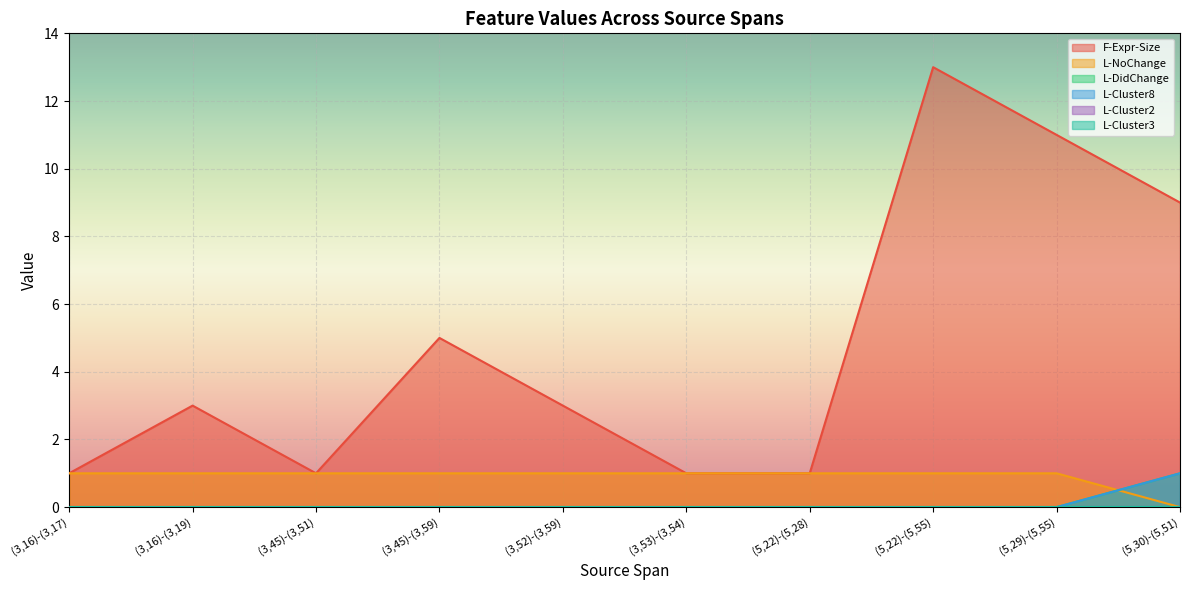

What is the value of the L-NoChange point at the 3rd from the left?

1